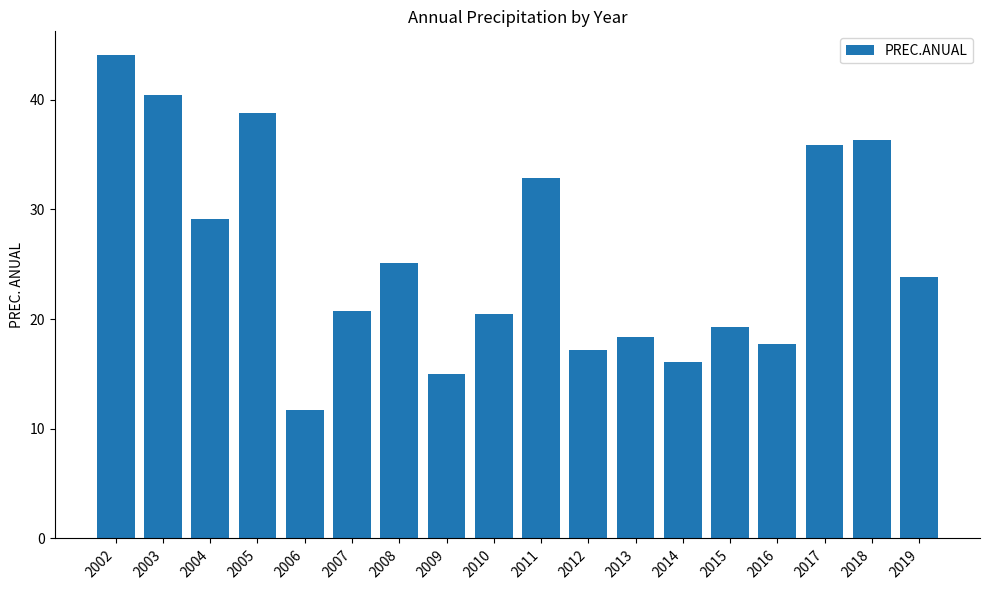

What is the smallest value displayed?

11.7